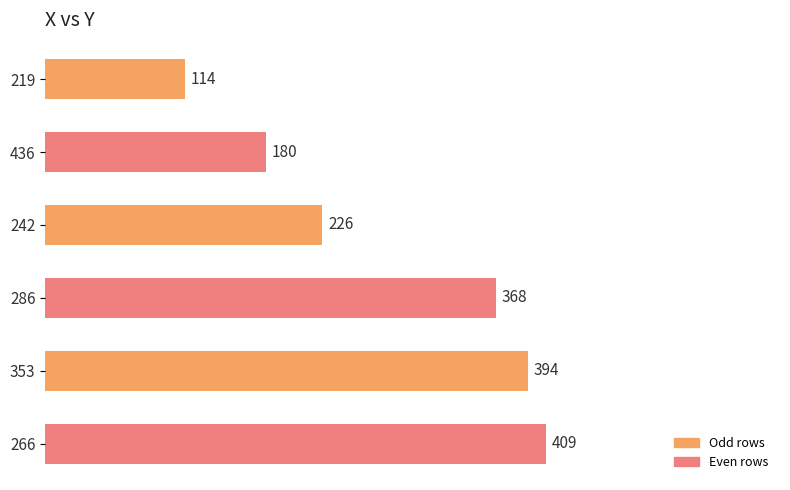

What is the difference between the maximum and minimum values?

295